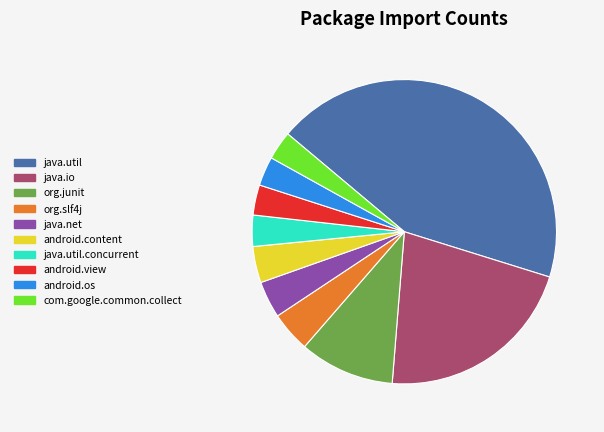

True or false: com.google.common.collect accounts for 9% of the total.

False